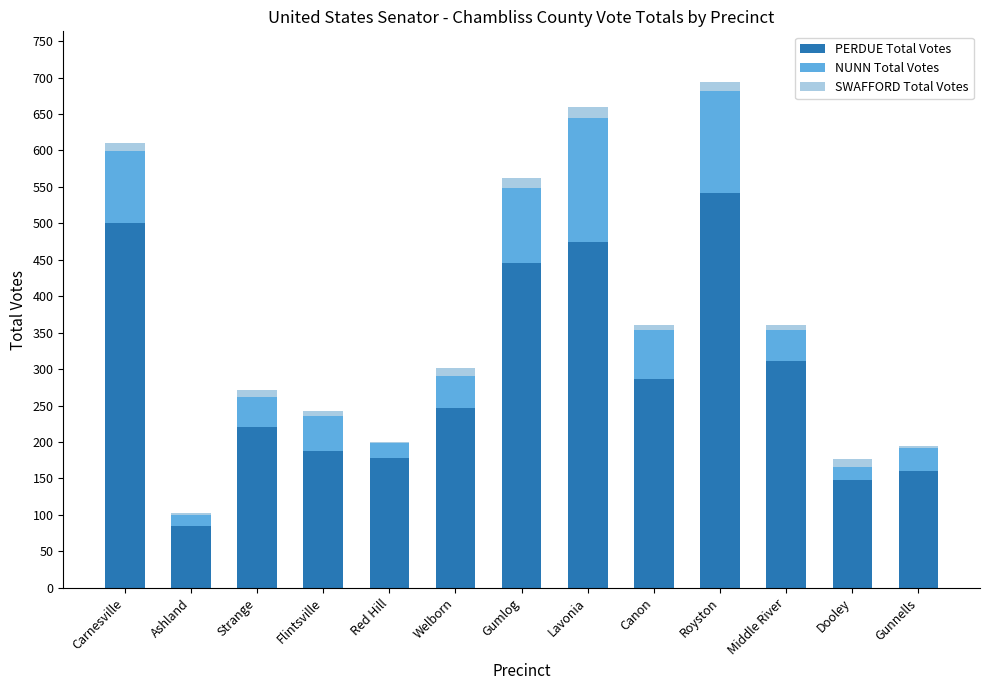

What is the sum of all PERDUE Total Votes values?

3785